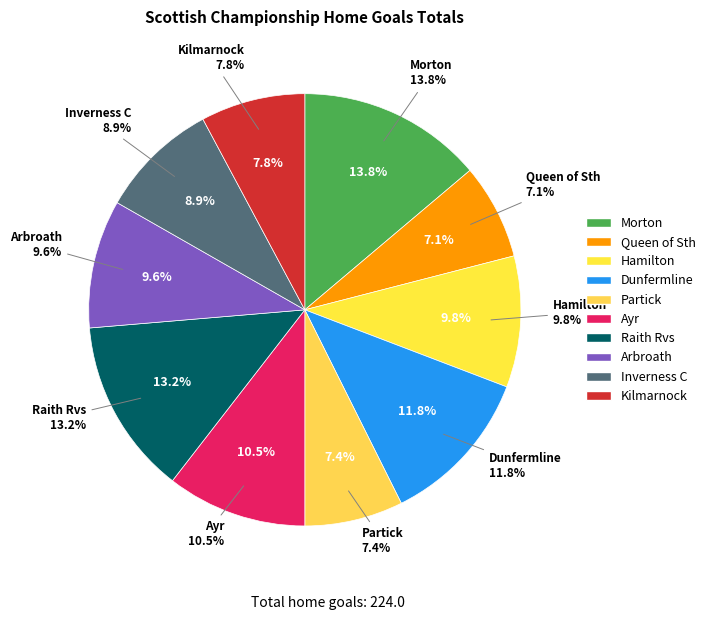

Which has a higher value, Ayr or Dunfermline?

Dunfermline